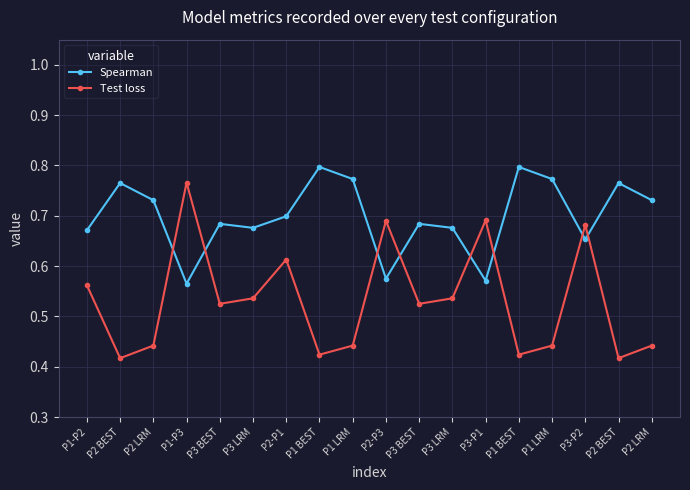

True or false: Spearman and Test loss intersect in this chart.

True